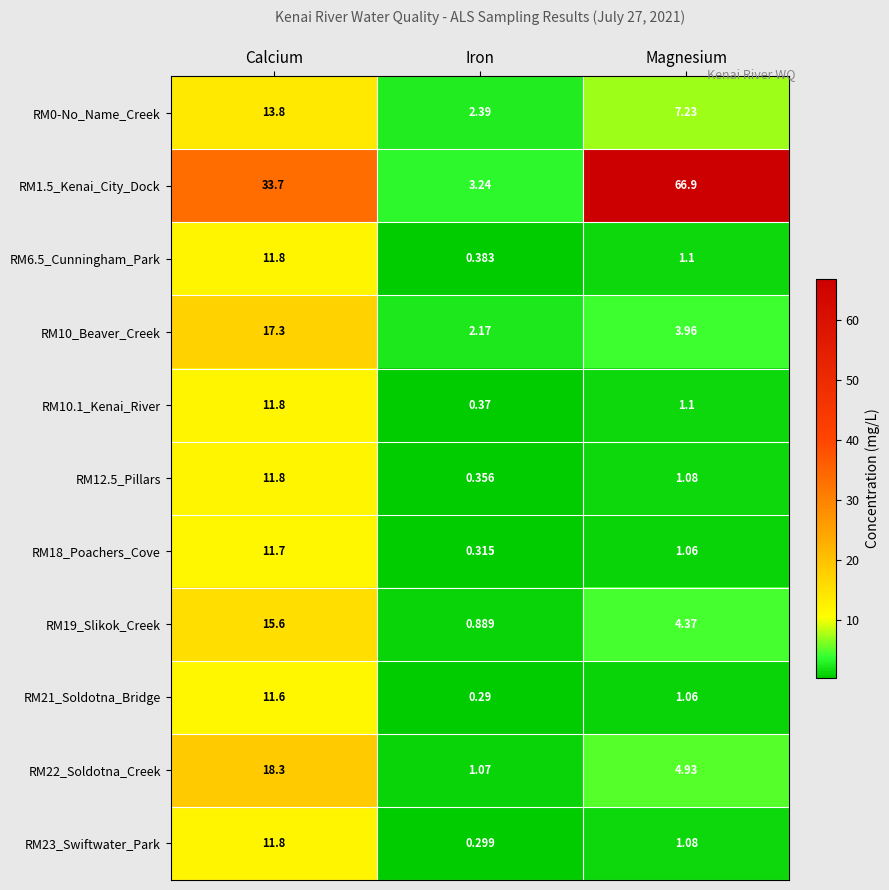

Where is RM0-No_Name_Creek nearest to the value 8?

Magnesium